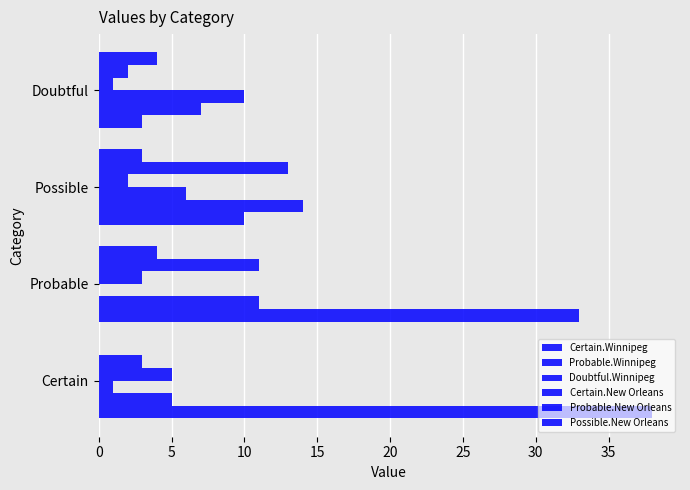

Count the number of categories in the chart.

4